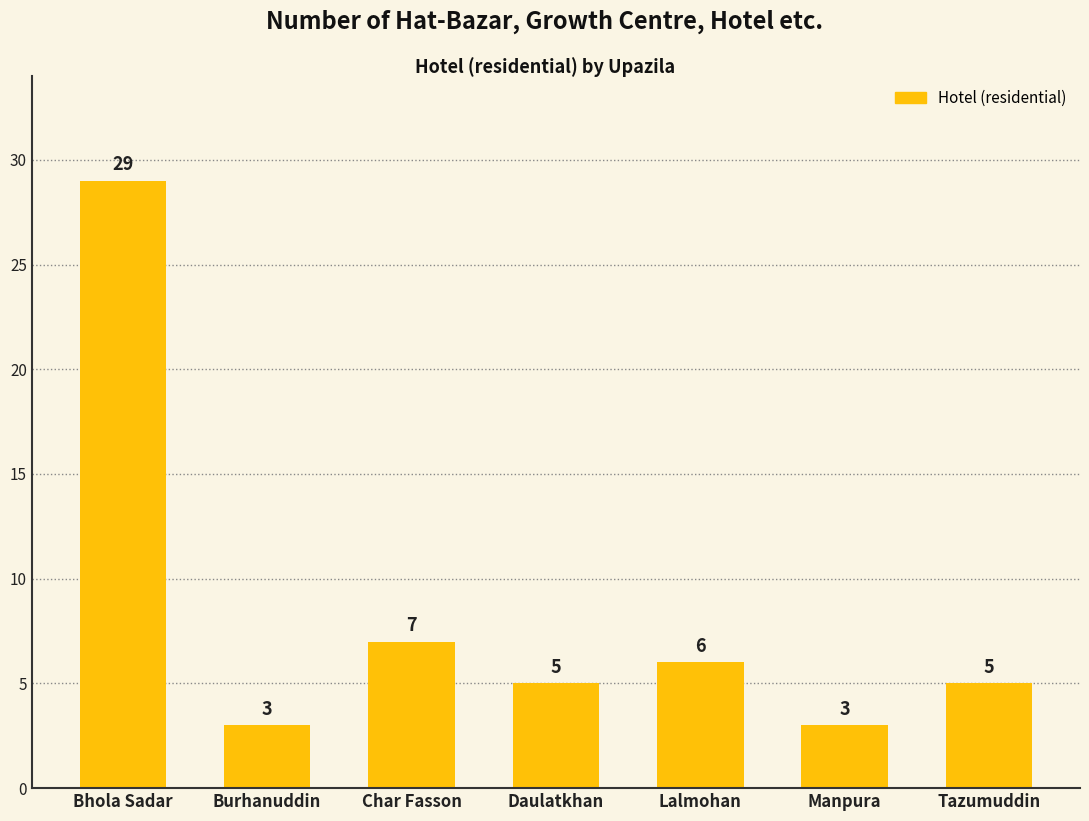

How many bars are there in total?

7